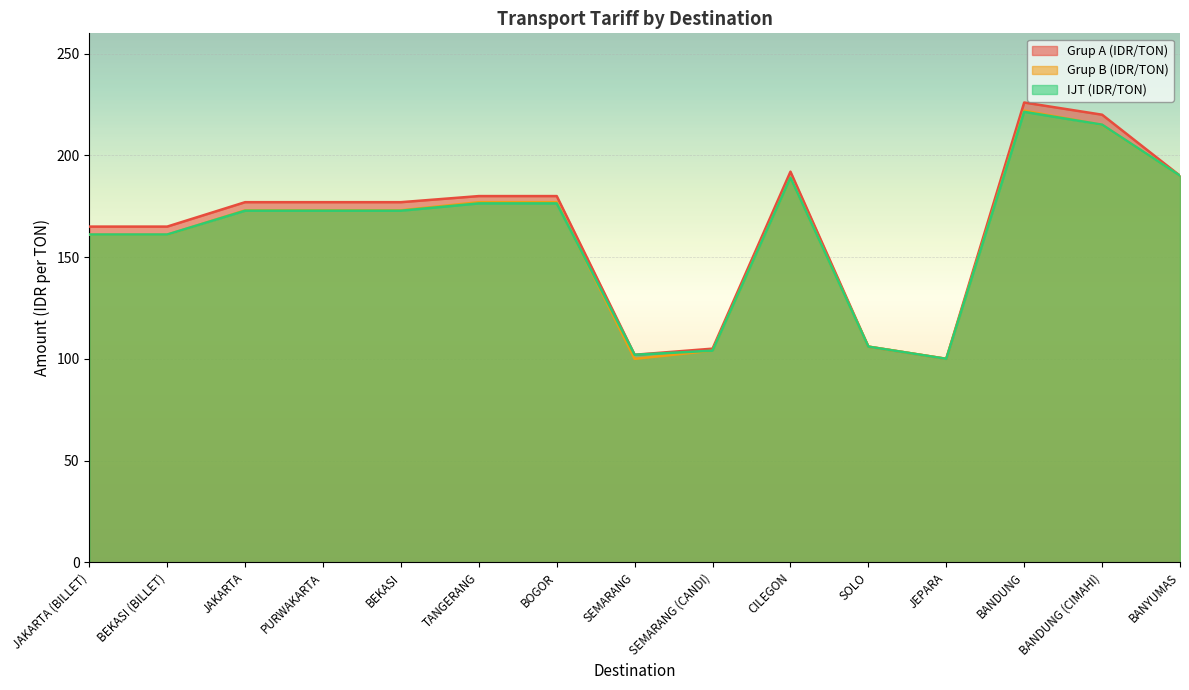

List the labels in order of Grup B (IDR/TON) value, largest first.

BANDUNG, BANDUNG (CIMAHI), BANYUMAS, CILEGON, TANGERANG, BOGOR, JAKARTA, PURWAKARTA, BEKASI, JAKARTA (BILLET), BEKASI (BILLET), SOLO, SEMARANG (CANDI), SEMARANG, JEPARA